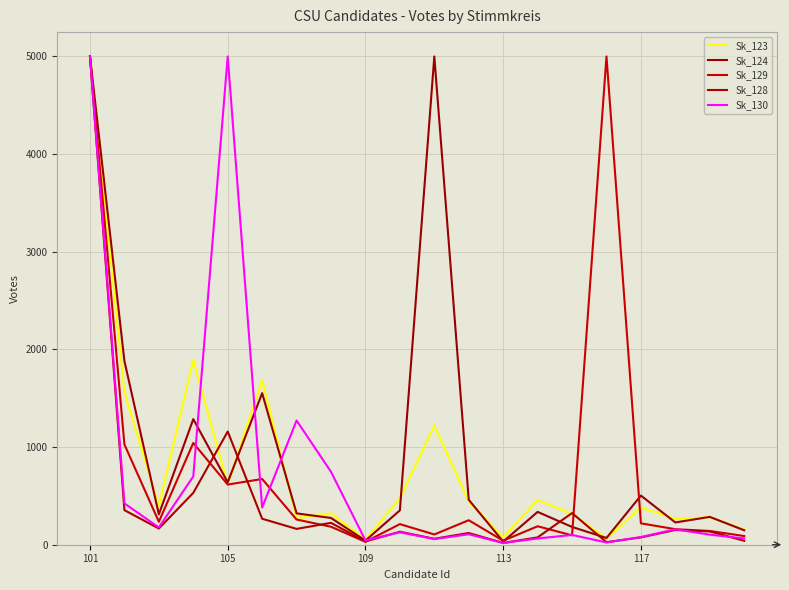

Does the chart display data point markers on the line(s)?

No